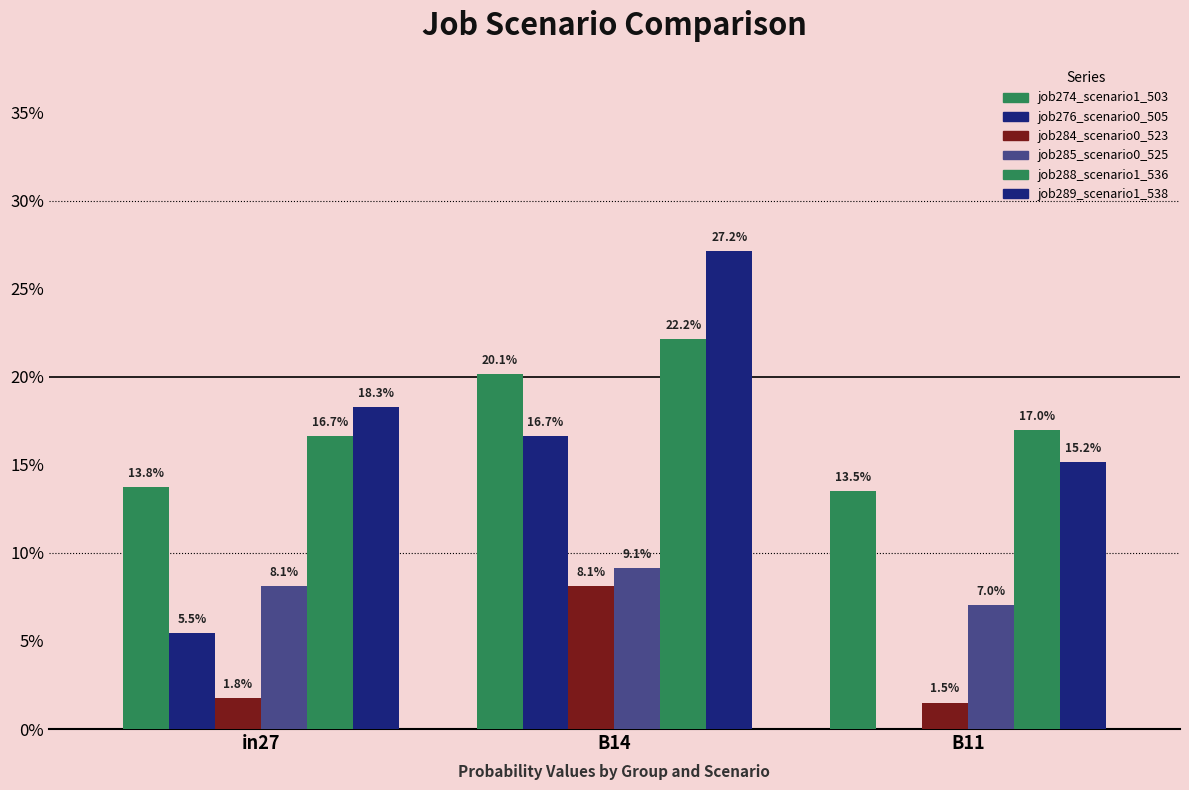

At which category is the sum across all series the highest?

B14